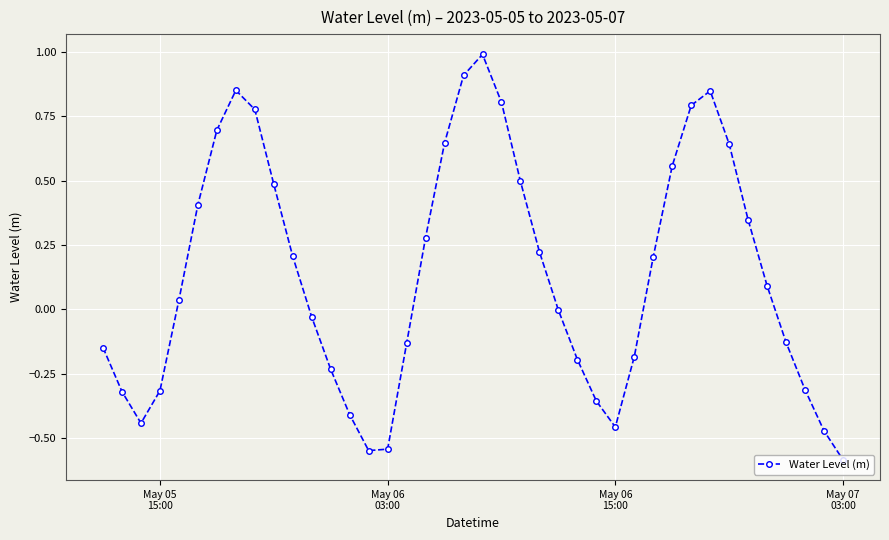

How many data points does each series have?

40